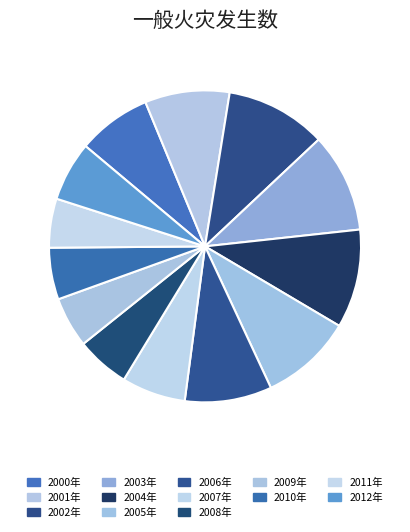

Is it true that 2001年 is 9% of the pie?

True